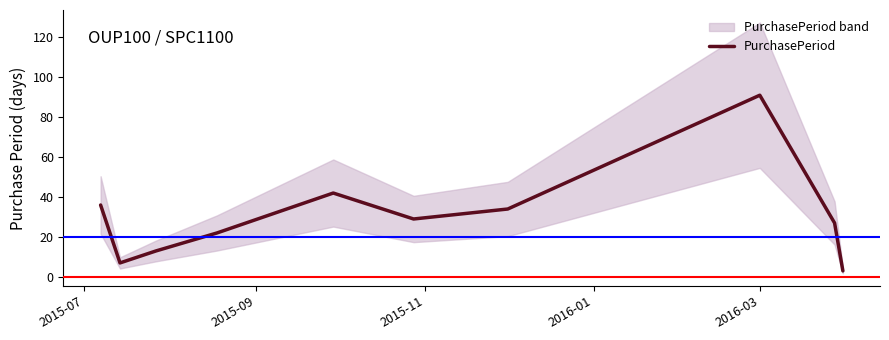

What is the difference between the second highest and minimum values?

39